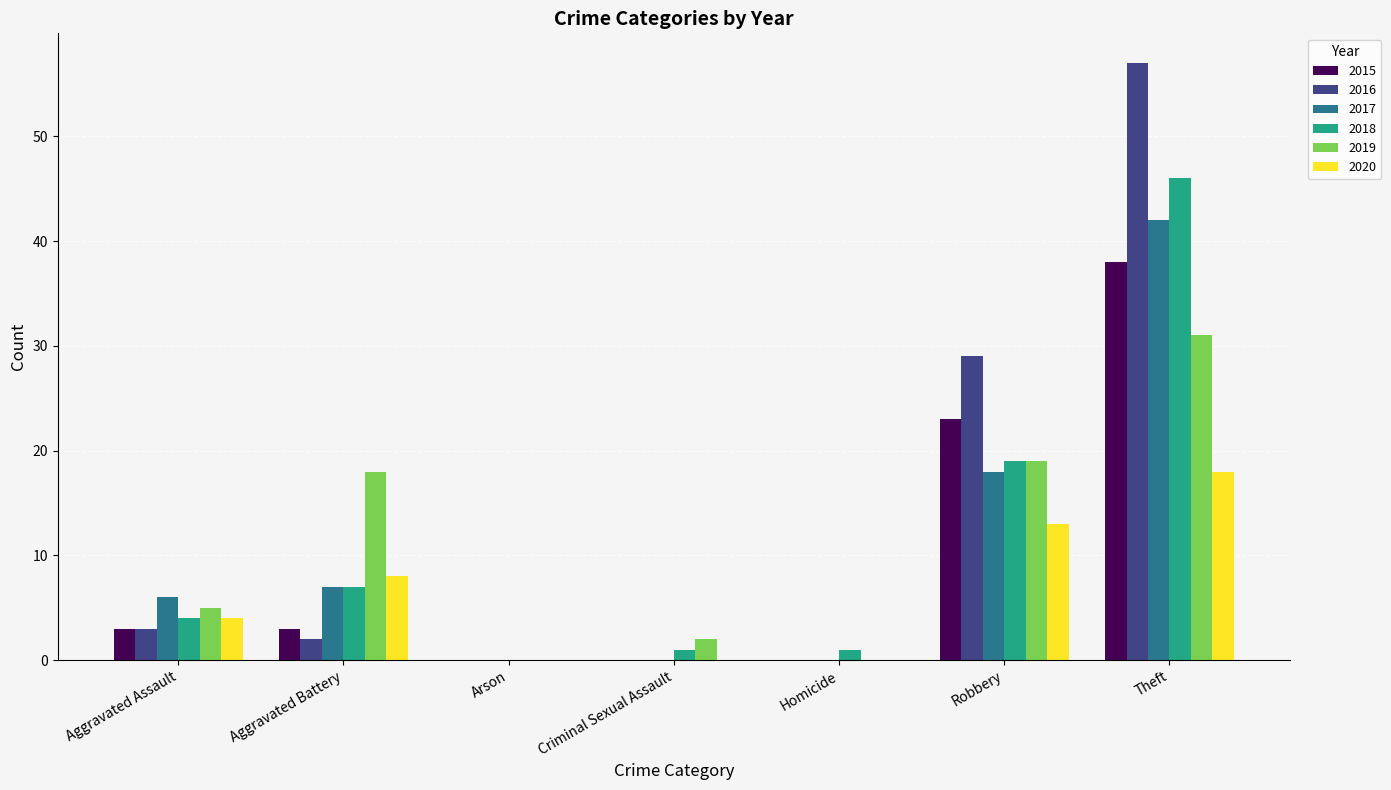

At which label does 2016 reach its peak?

Theft